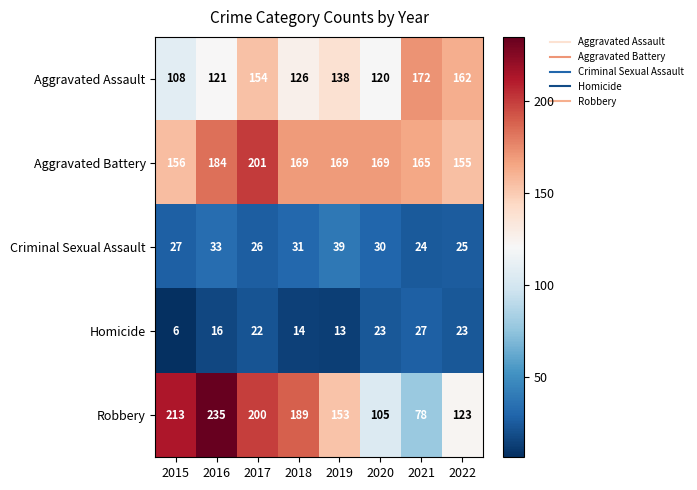

What is the difference between the second highest and second lowest values in the Aggravated Assault series?

42